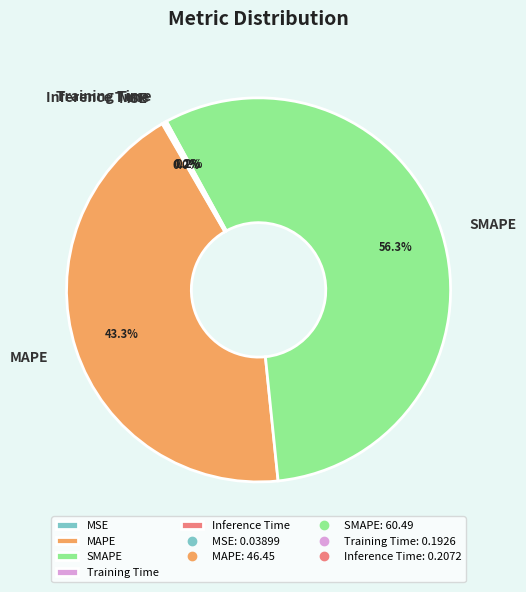

What is the majority slice?

SMAPE